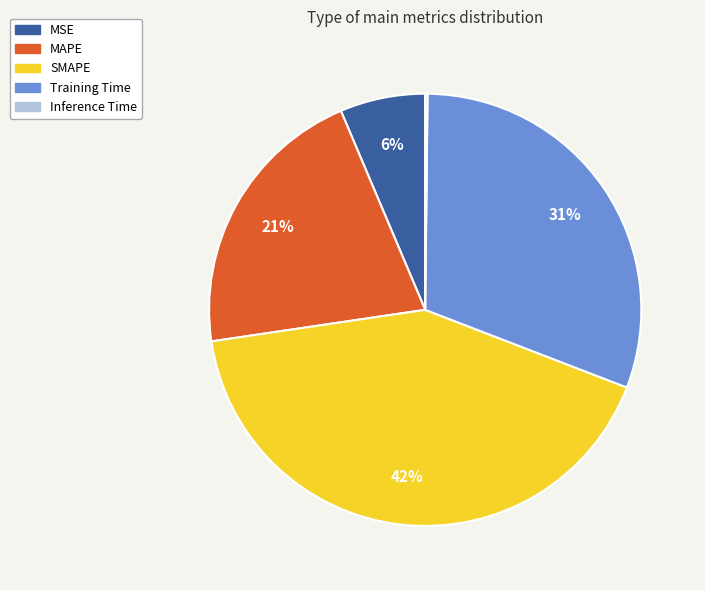

What is the largest slice in the pie chart?

SMAPE